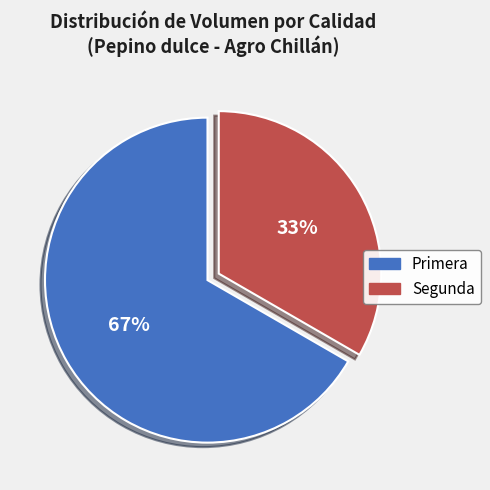

The Primera slice represents 78% of the pie. True or false?

False